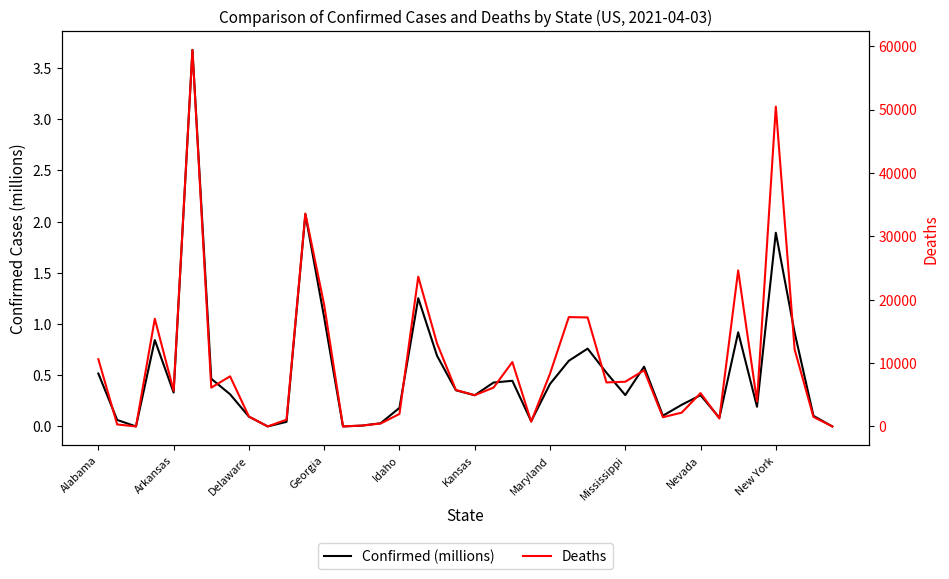

True or false: Confirmed (millions) and Deaths cross at least once.

True